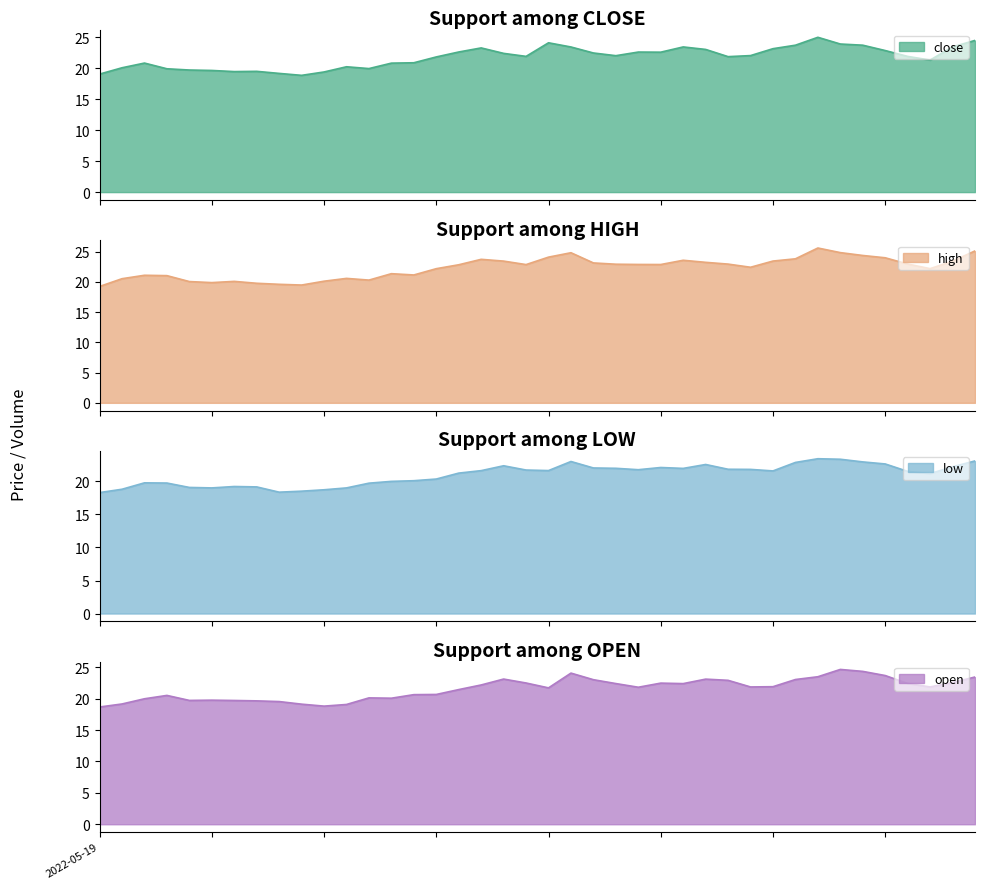

What is the minimum value for high?

19.2